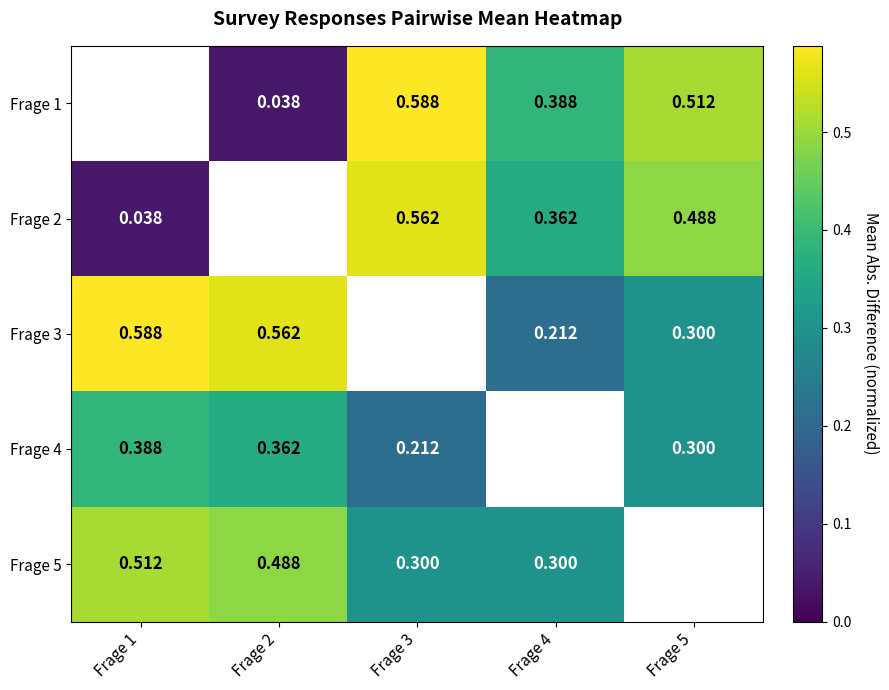

How many values in the Frage 3 series exceed 0?

4